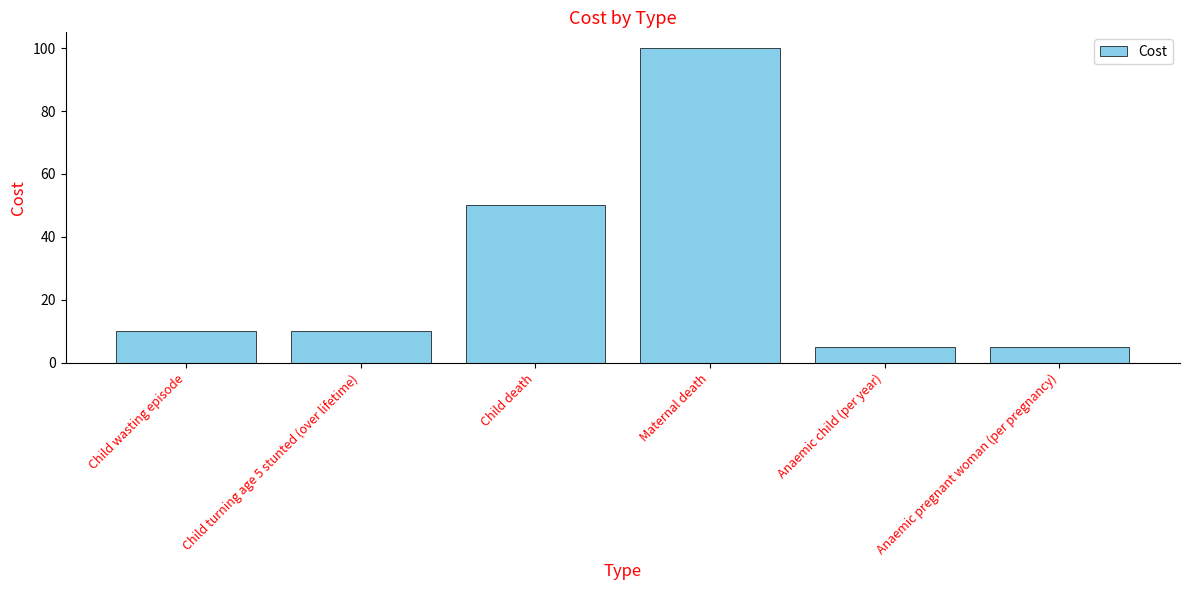

Is it true that the value at Child wasting episode is 10?

True